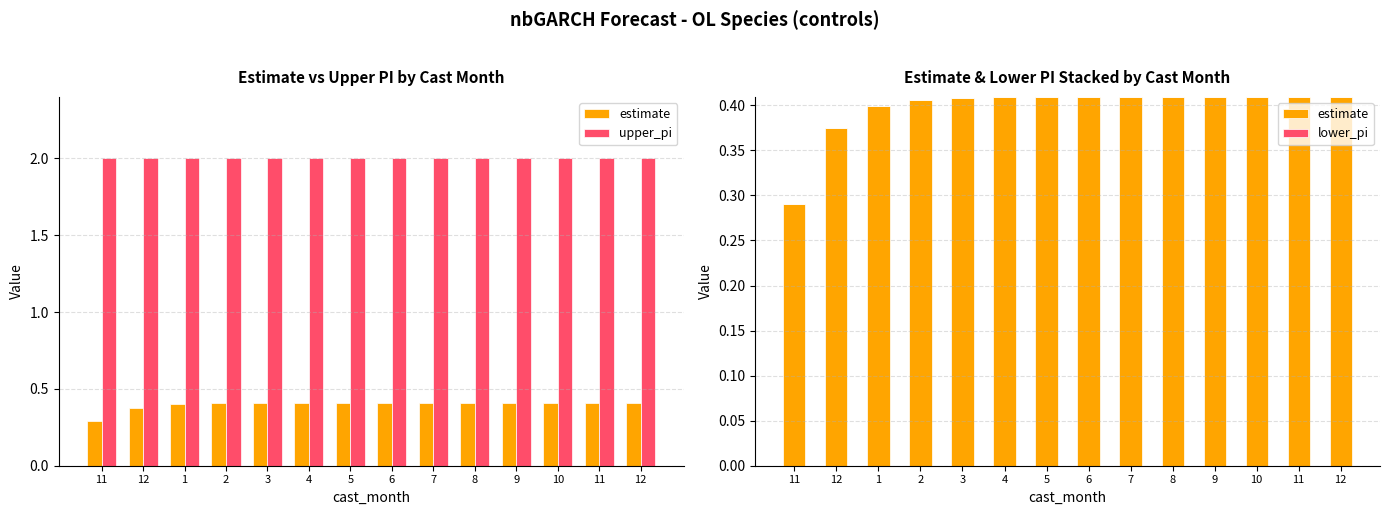

At 3, list the series in order from largest to smallest.

upper_pi, estimate, lower_pi